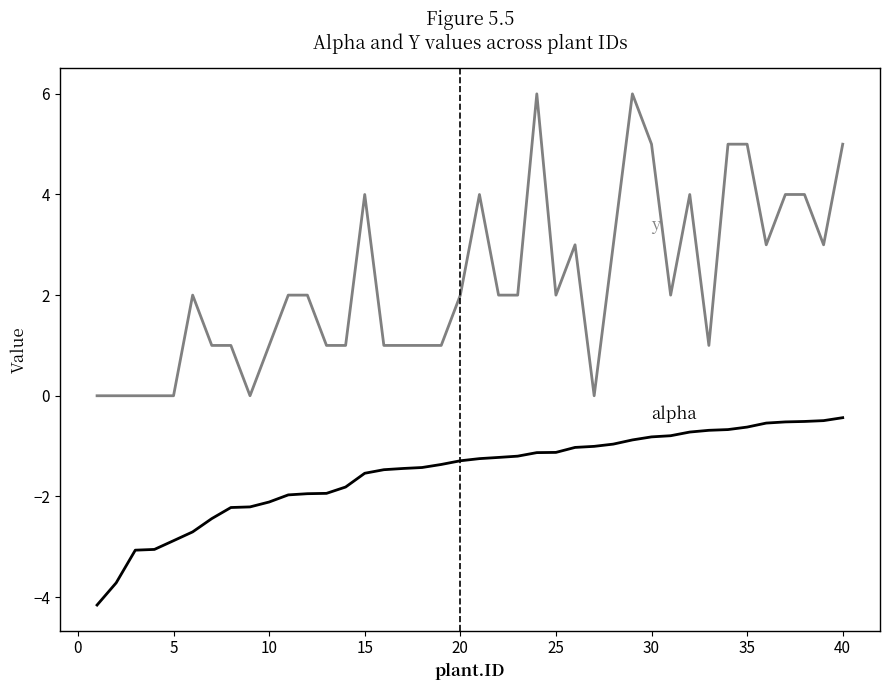

What is the maximum value shown in the chart?

6.0